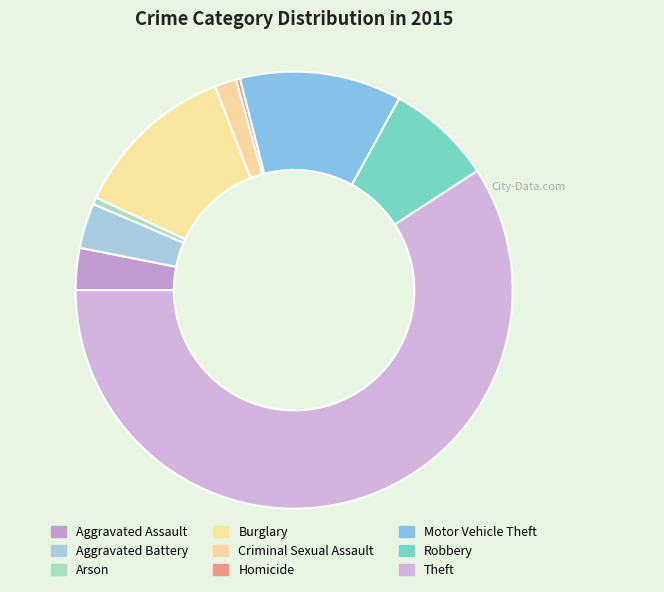

Which slice is the smallest?

Homicide